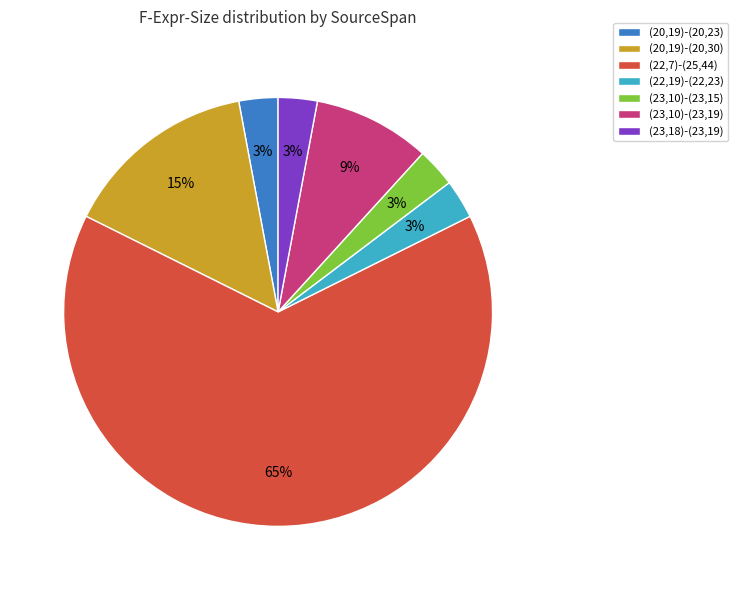

Is the sum of (23,10)-(23,19) and (20,19)-(20,23) greater than half?

No